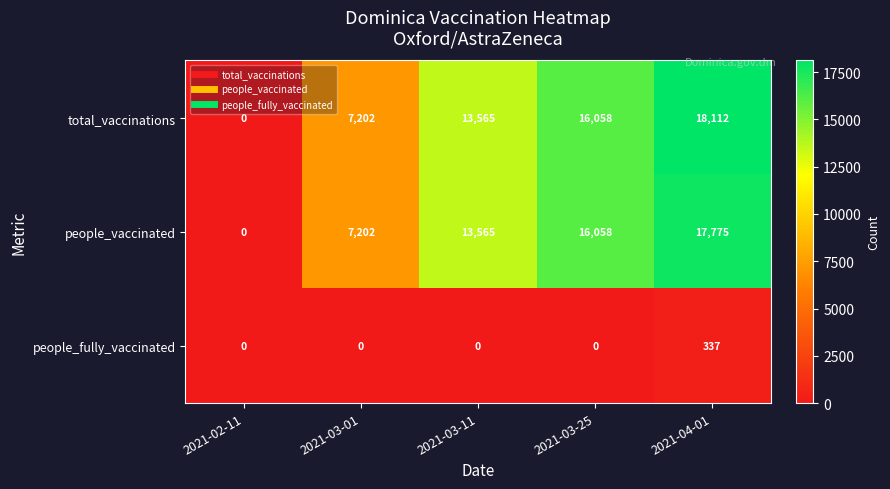

At 2021-04-01, list the series in order from largest to smallest.

total_vaccinations, people_vaccinated, people_fully_vaccinated